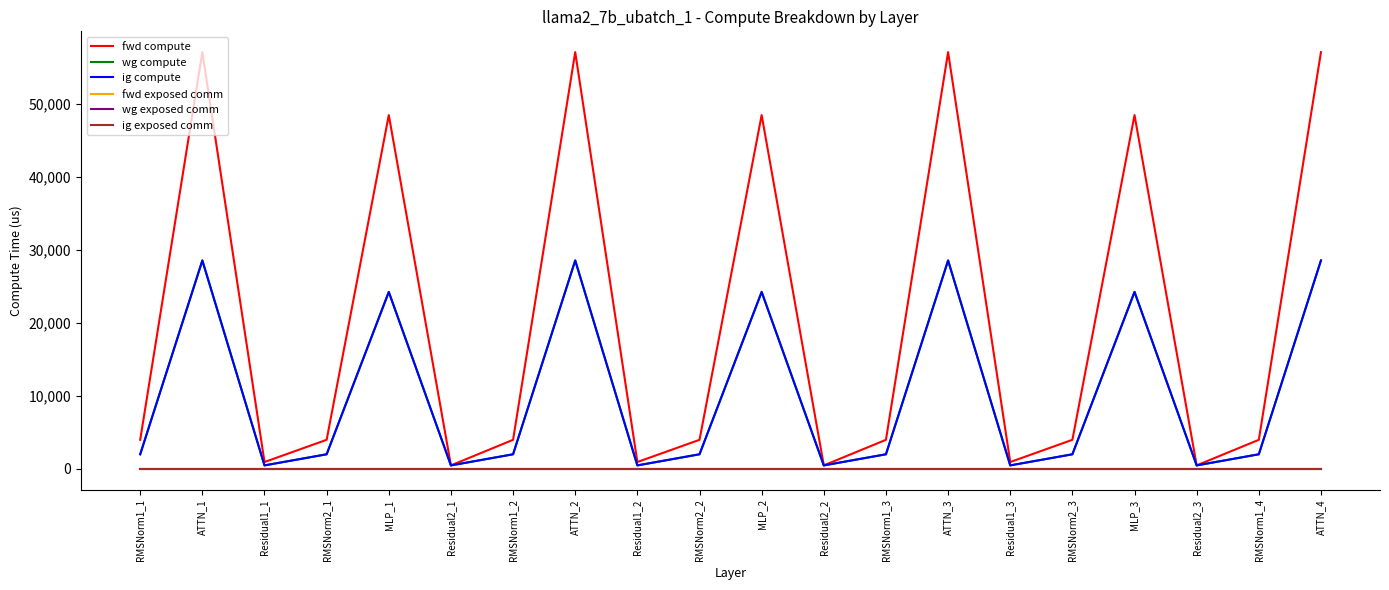

What is the label of the 3rd point from the right?

Residual2_3